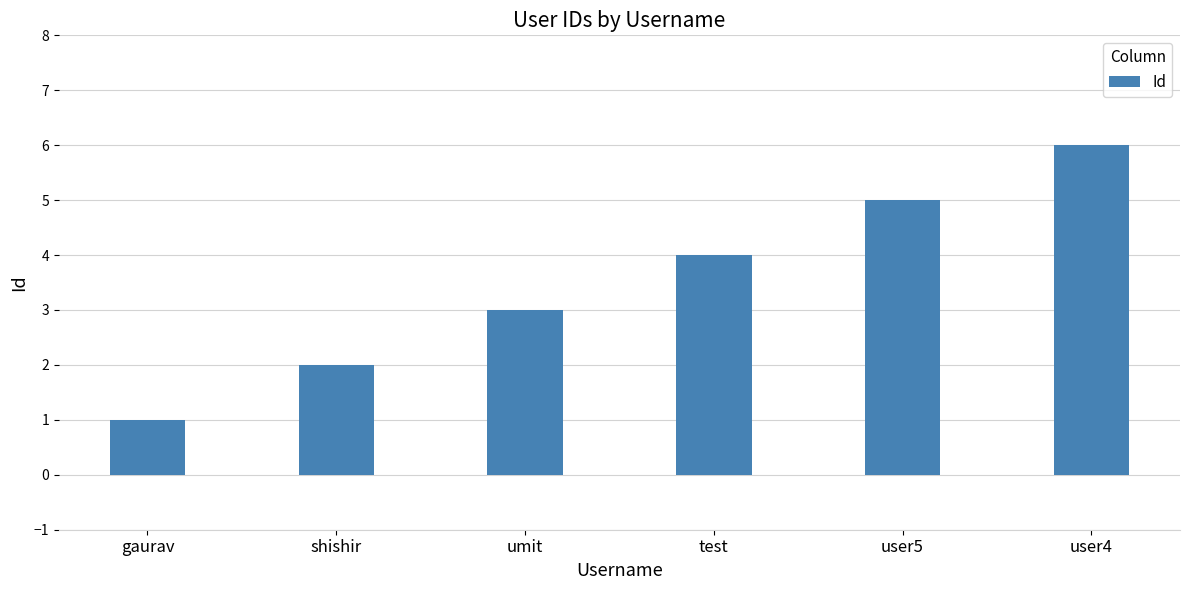

Are the bars grouped side by side (vs. stacked)?

No